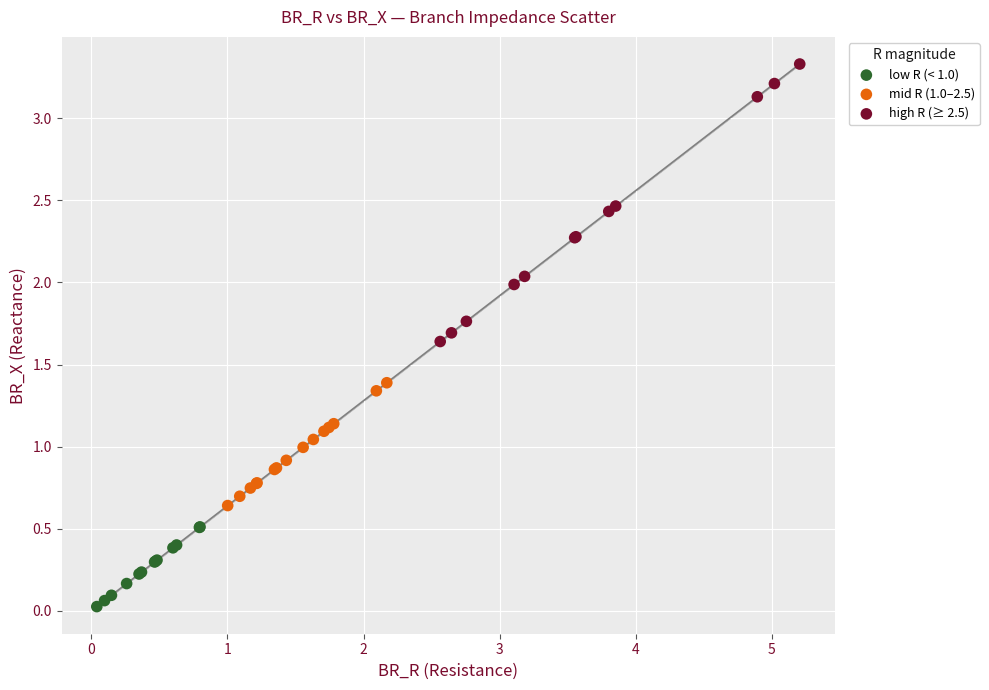

Which series contains the lowest Y value?

low R (< 1.0)